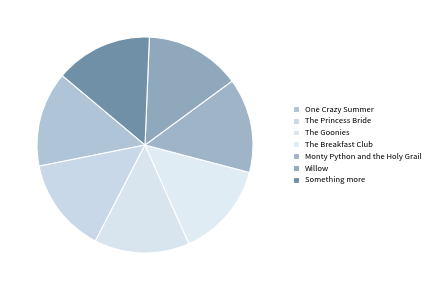

Between The Breakfast Club and Monty Python and the Holy Grail, which is larger?

The Breakfast Club